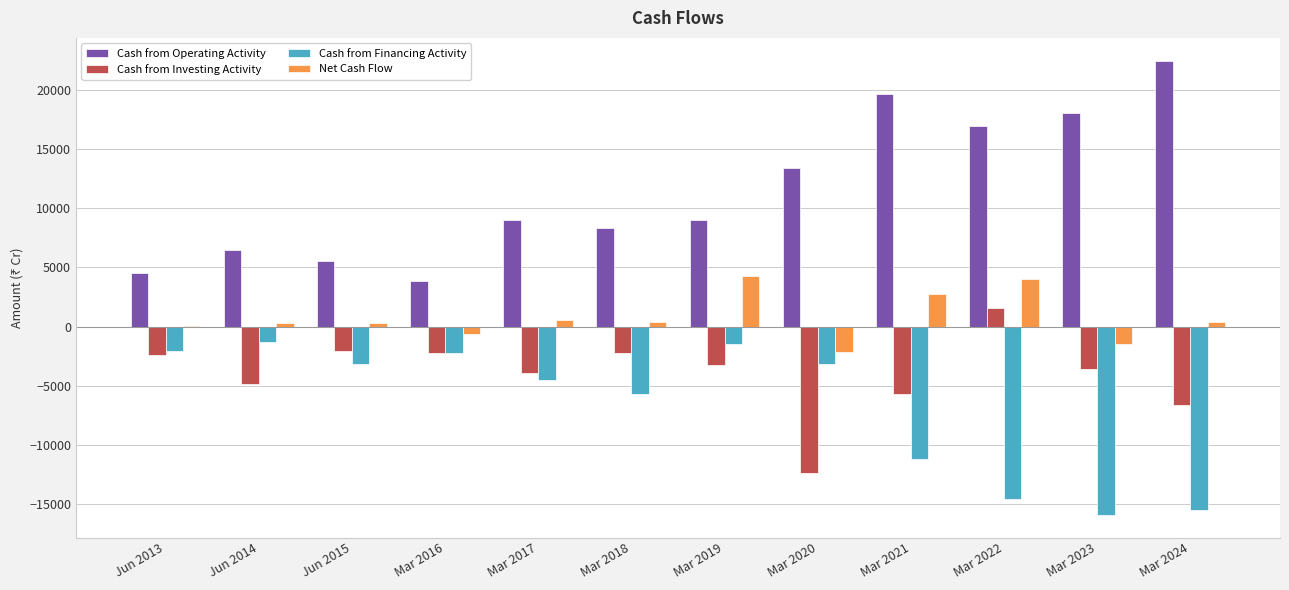

Read the Net Cash Flow value at Mar 2022.

3989